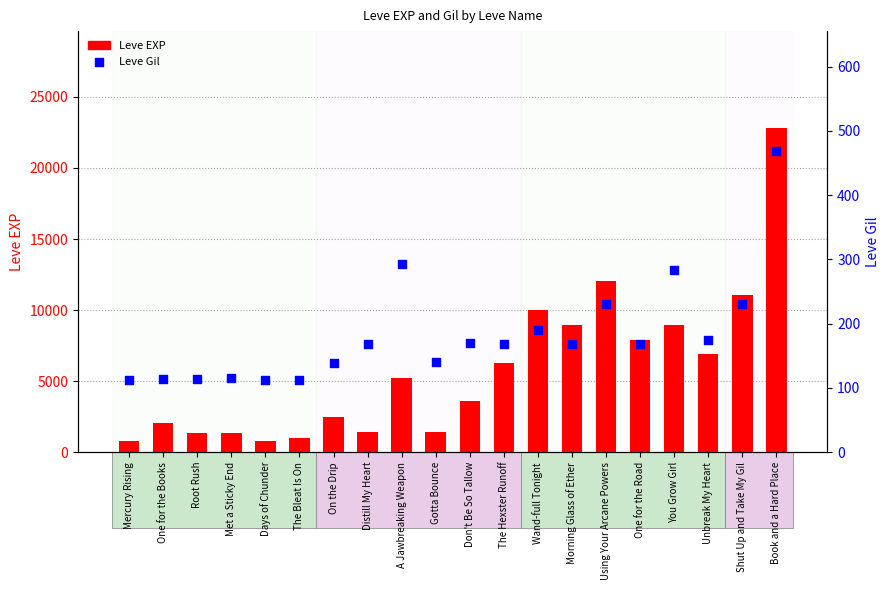

Which series has the largest total across all categories?

Leve EXP